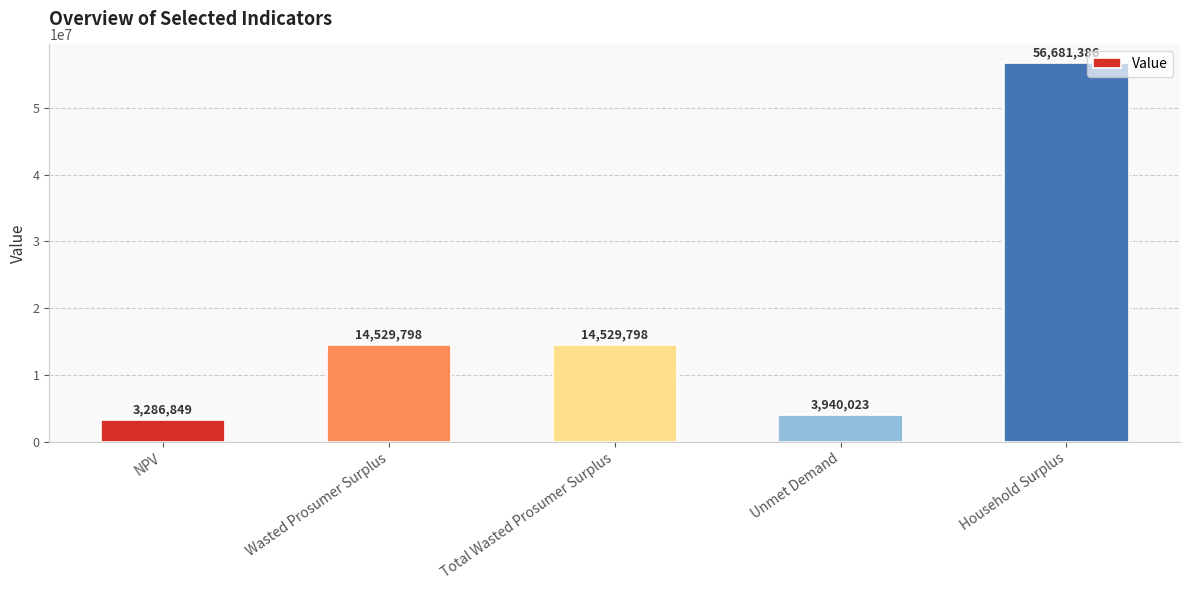

What is the value of the 1st bar from the left?

3286849.3